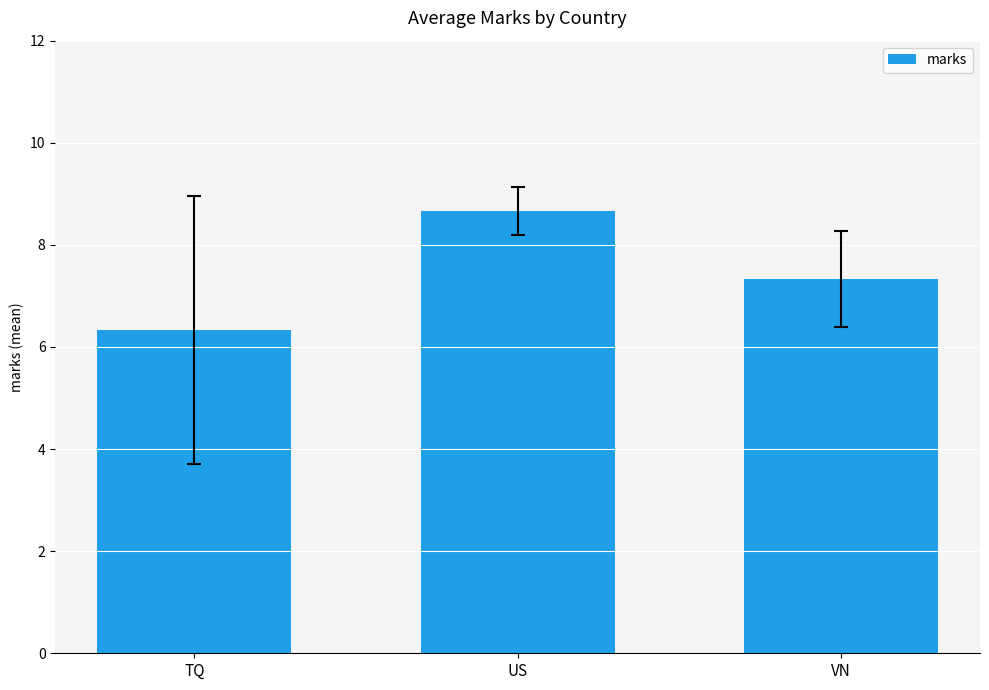

How many bars are there in total?

3